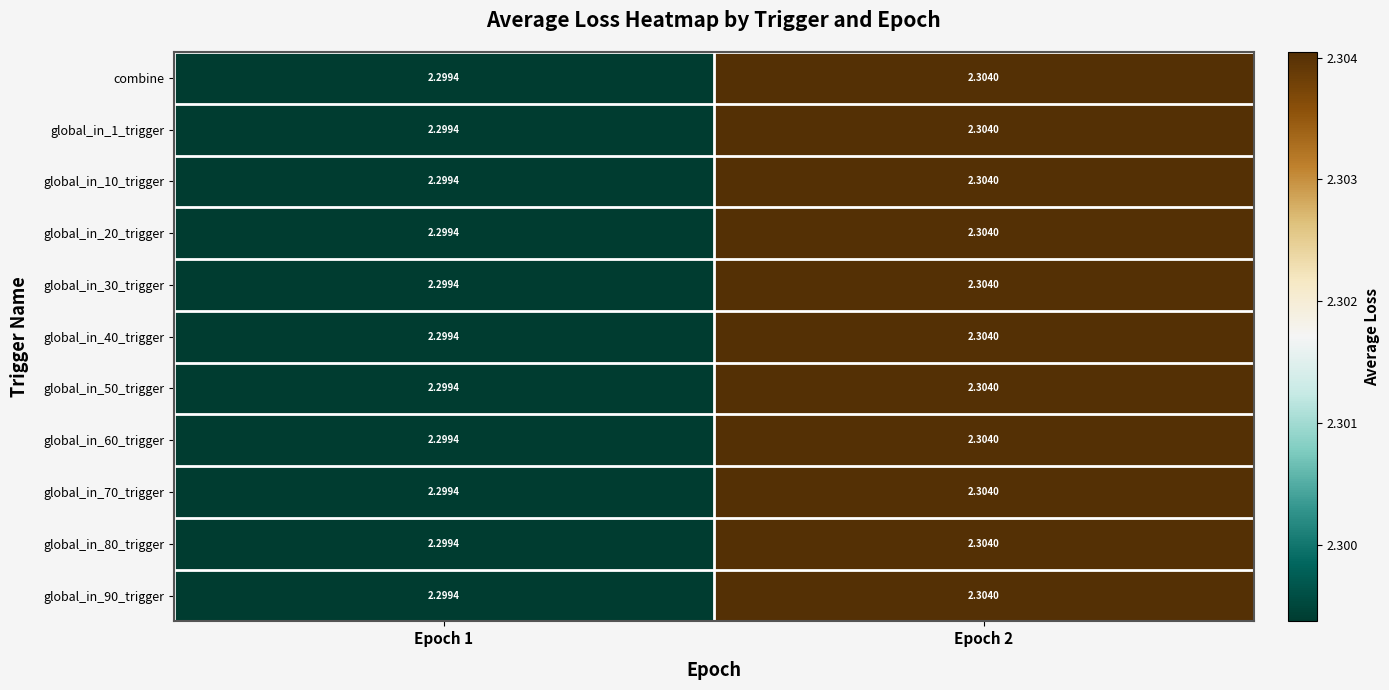

Which series has the largest total across all categories?

global_in_30_trigger